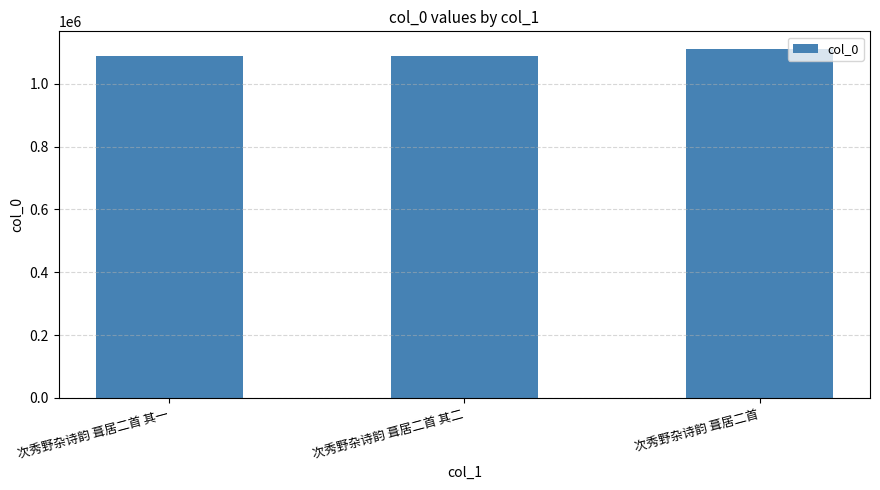

What is the minimum value shown in the chart?

1087917